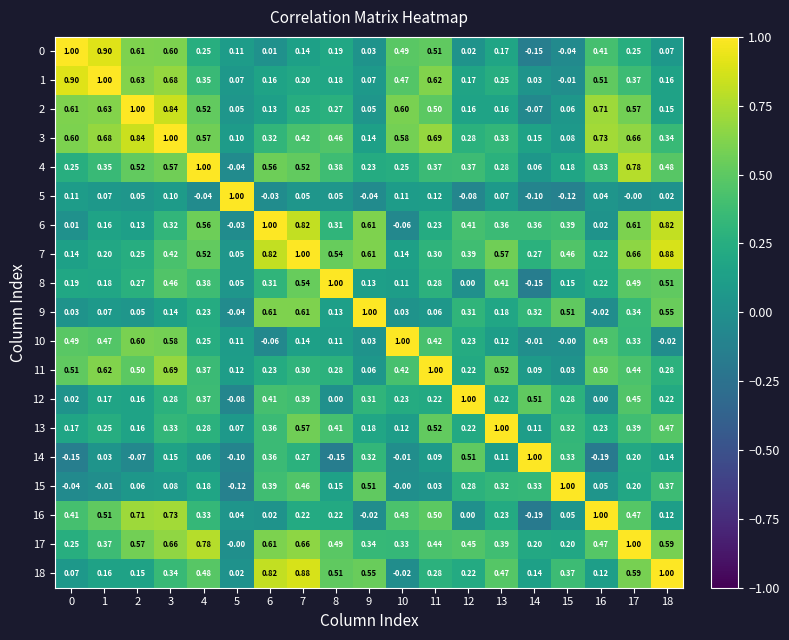

Is the value of 8 at 17 greater than the value of 16 at 8?

Yes